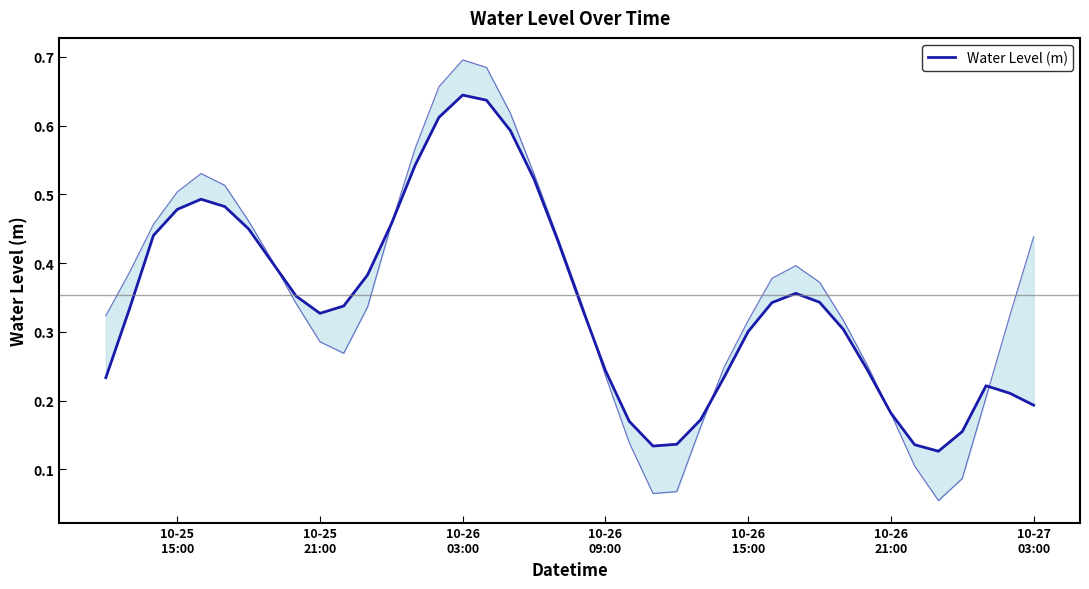

What is the sum of all values?

13.7